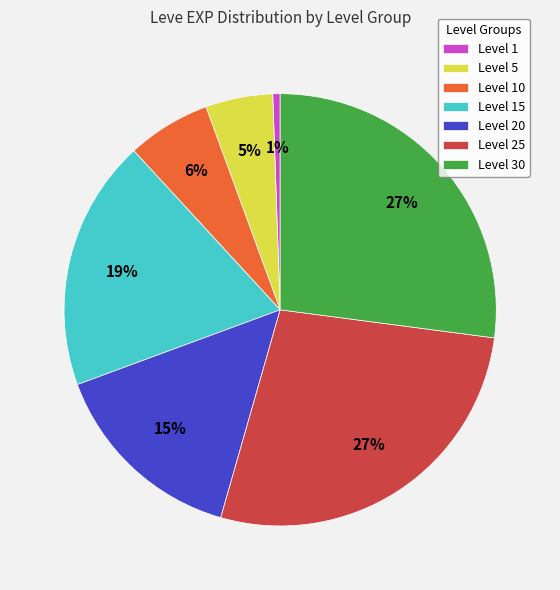

To the nearest percent, what is the average slice percentage?

14%